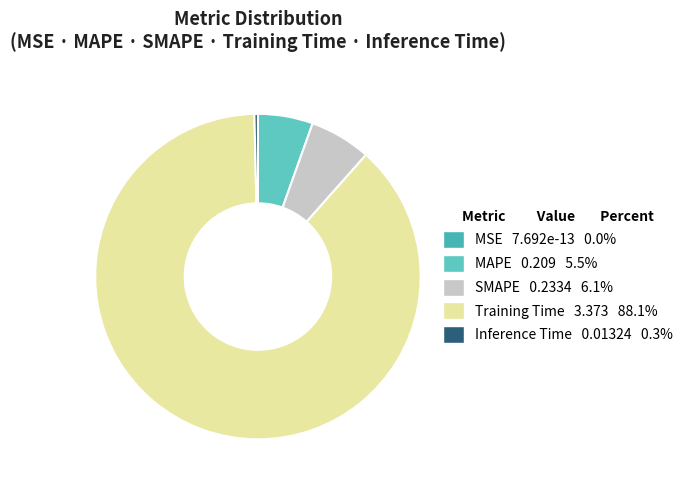

Does Training Time account for over 50% of the chart?

Yes